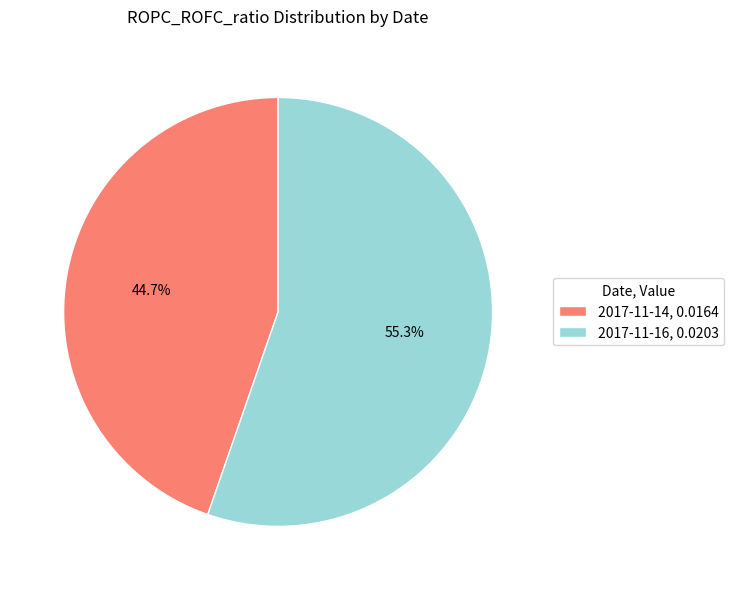

Which slice represents more than half of the pie?

2017-11-16